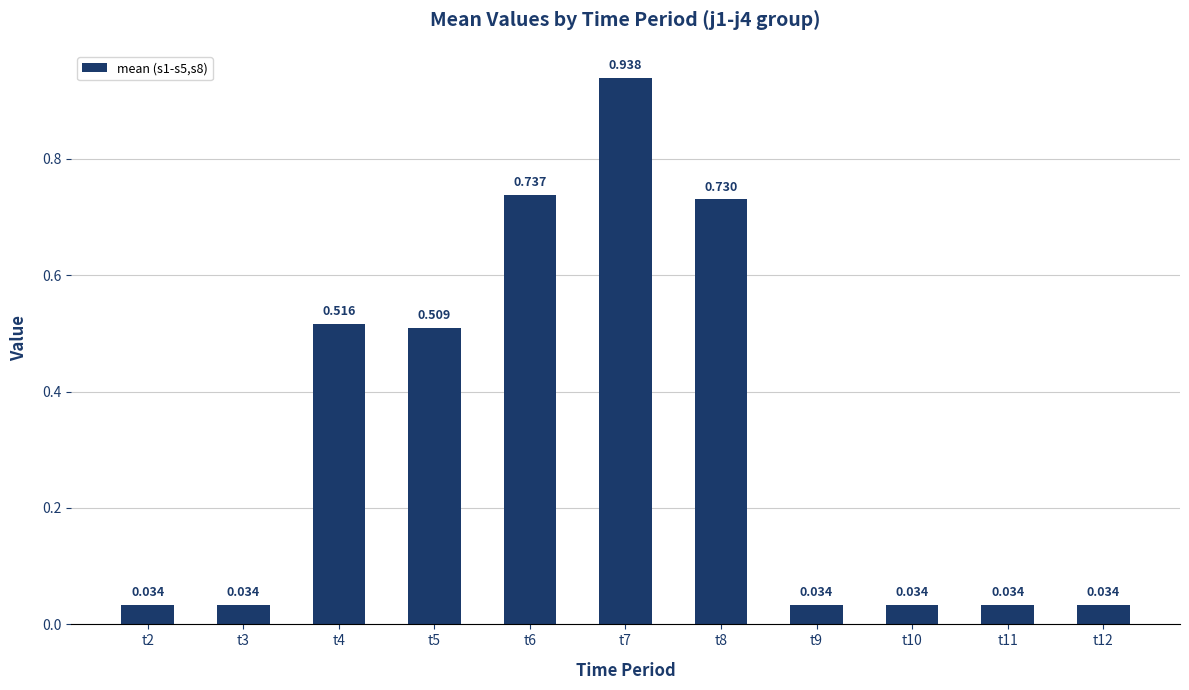

Is it true that the value at t12 is 0.0?

True